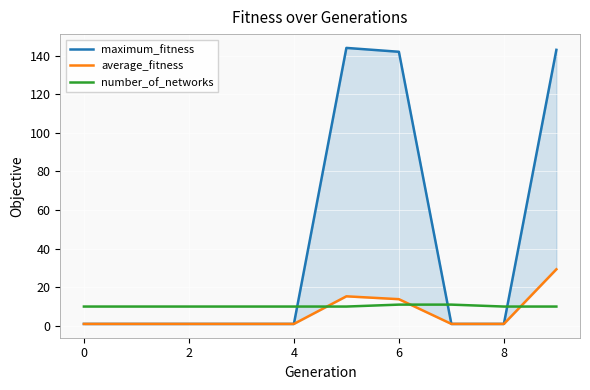

The number_of_networks series shows 10 at 4. True or false?

True